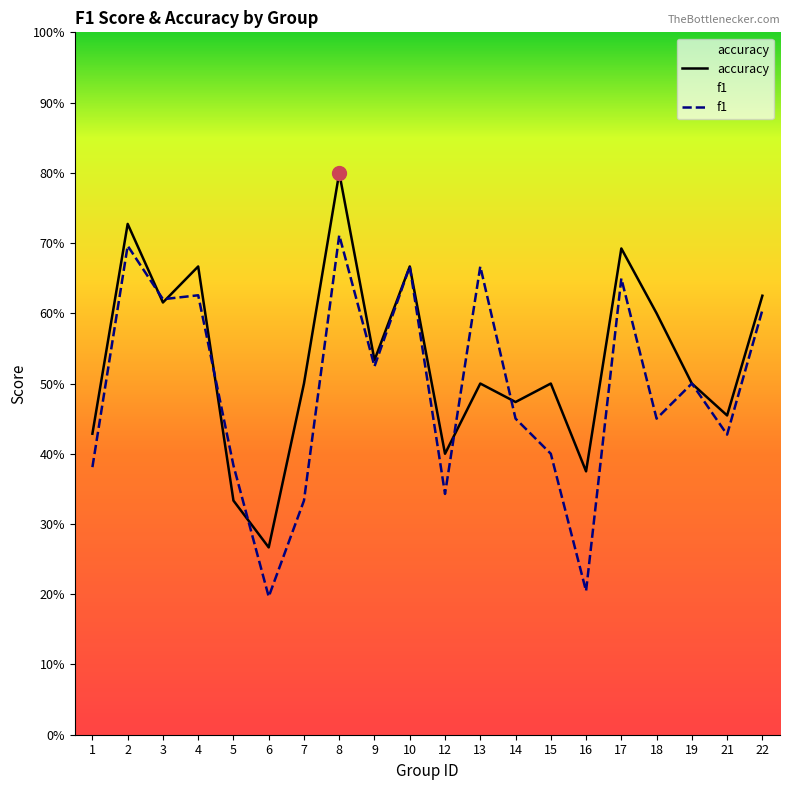

What is the minimum value for f1?

0.2